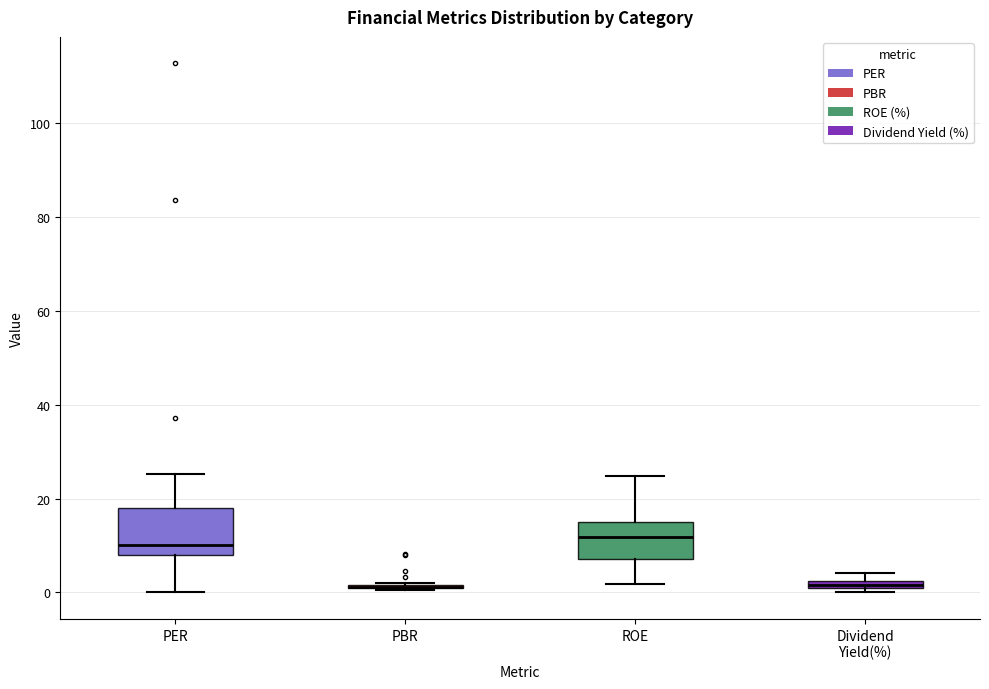

Which box is the tallest, from its lower edge to its upper edge?

PER